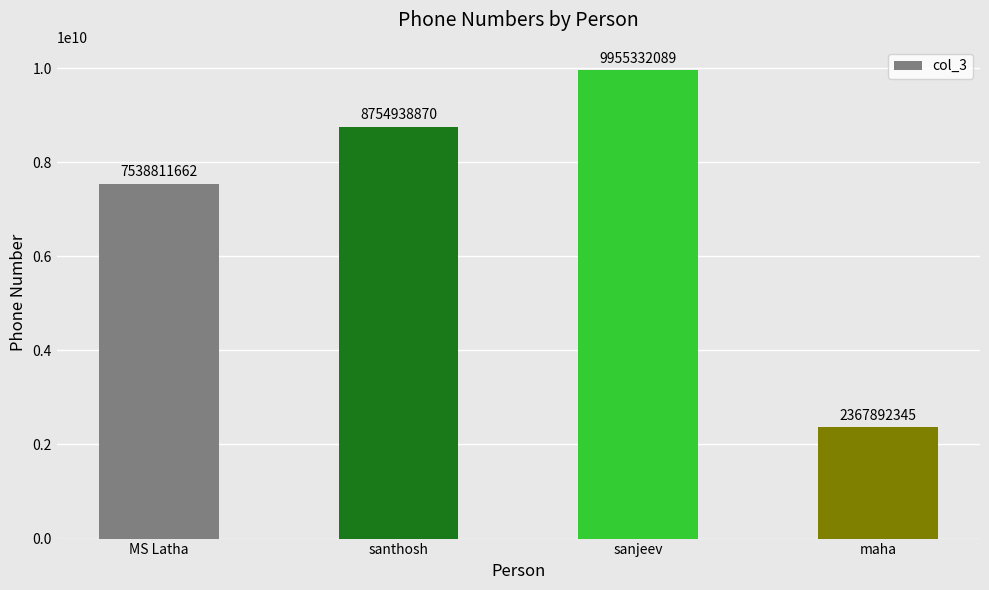

True or false: the data shows 9955332089 at sanjeev.

True